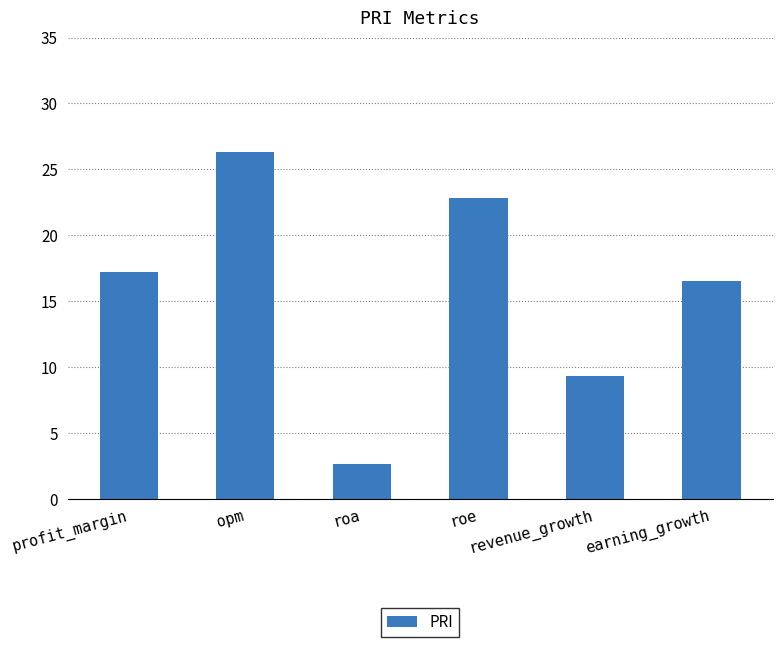

Reading left to right, extract all data points from this chart.

17.2	26.4	2.6	22.8	9.3	16.5